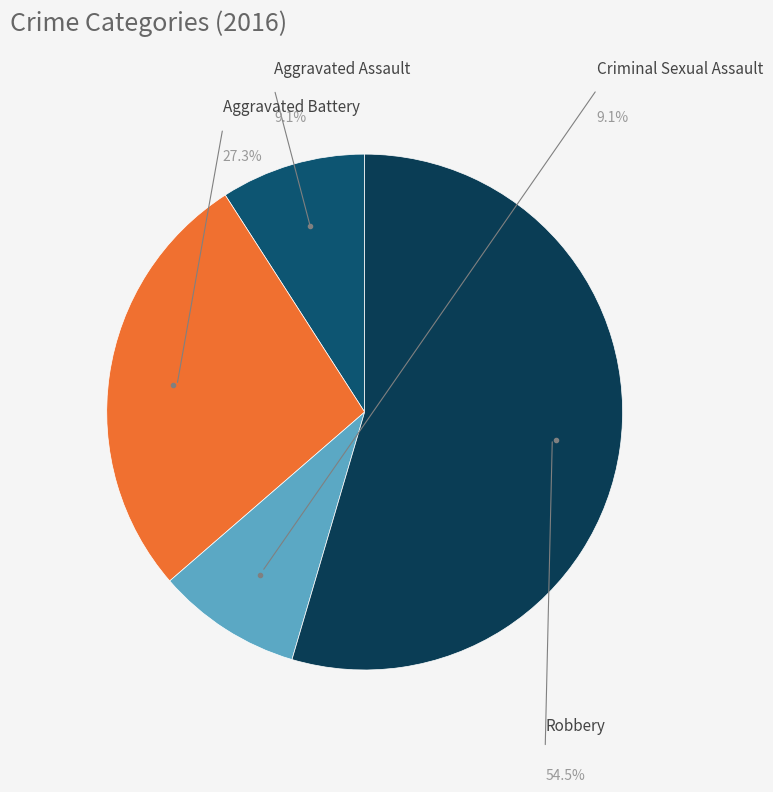

Rank the categories by value from highest to lowest.

Robbery, Aggravated Battery, Aggravated Assault, Criminal Sexual Assault